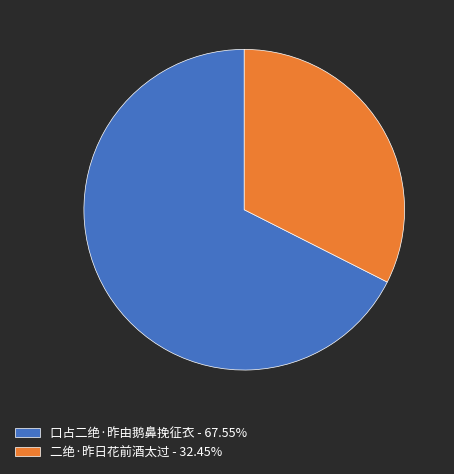

Is 口占二绝·昨由鹅鼻挽征衣 - 67.55% the majority of the pie?

Yes